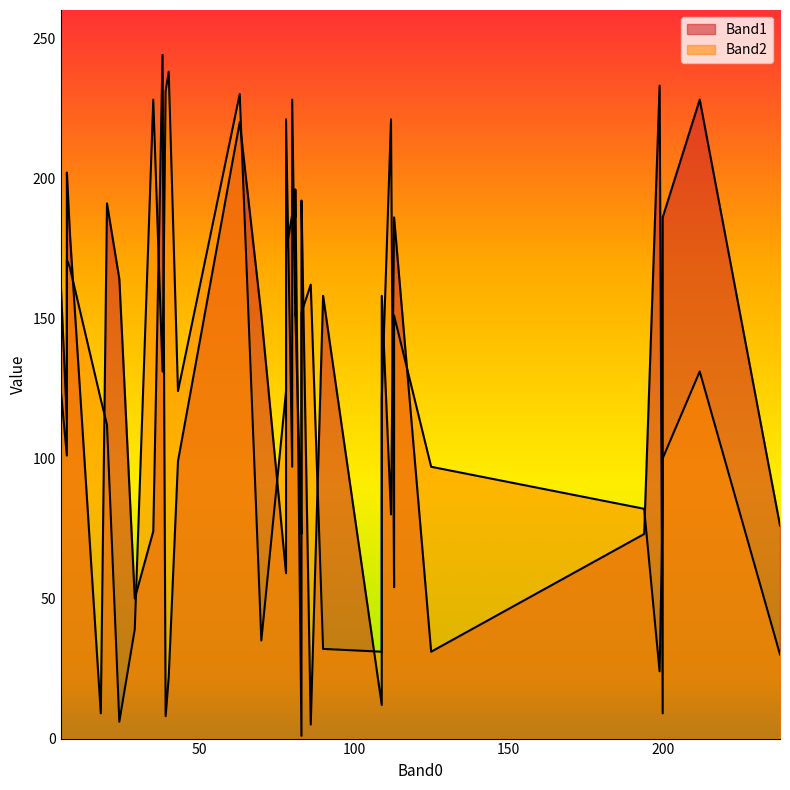

Is it true that Band1 equals 46 at 83?

False